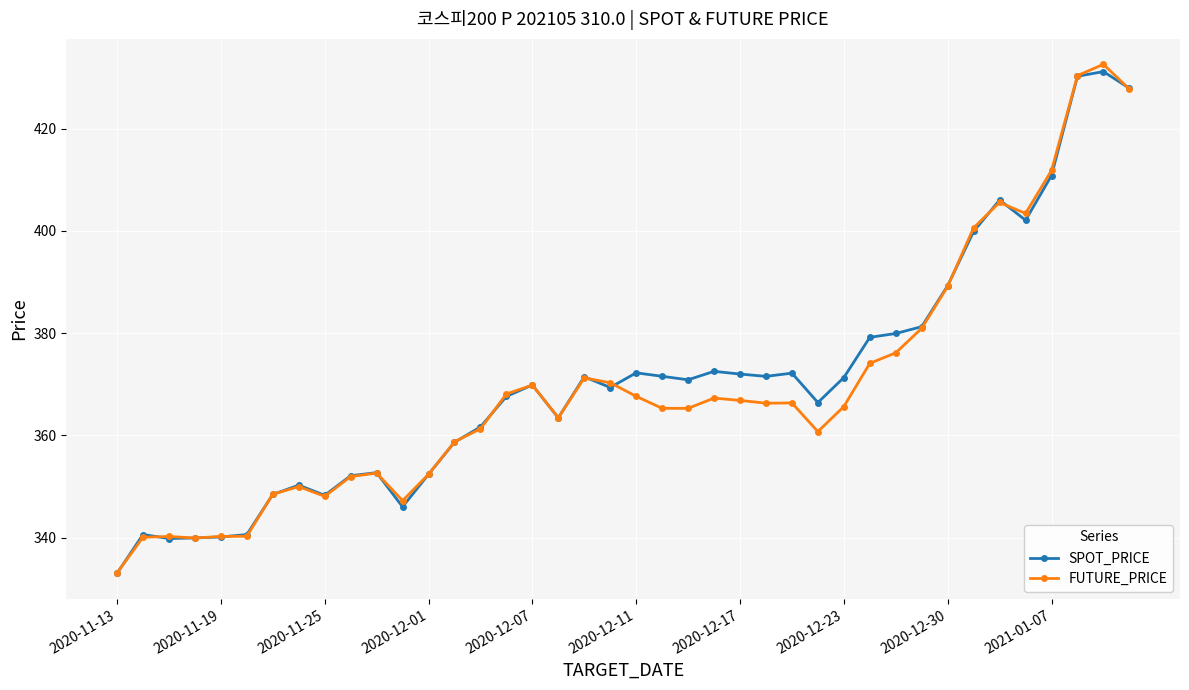

True or false: FUTURE_PRICE and SPOT_PRICE intersect in this chart.

True